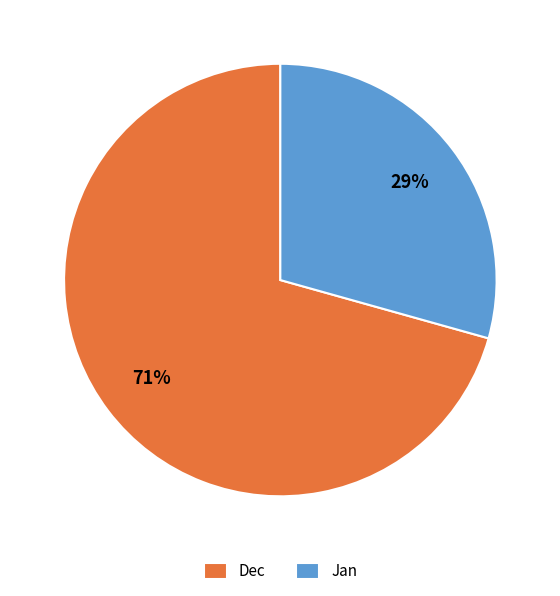

To the nearest percent, what is the combined percentage of Dec and Jan?

100%